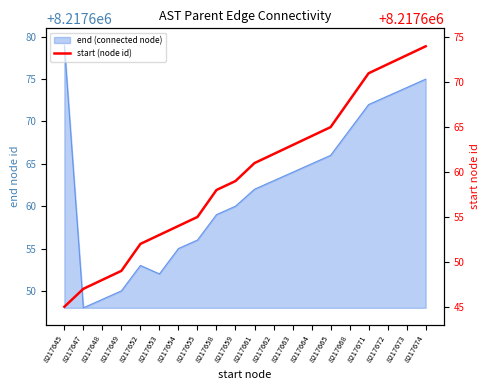

What is the change in value from 8217658 to 8217671?

+13